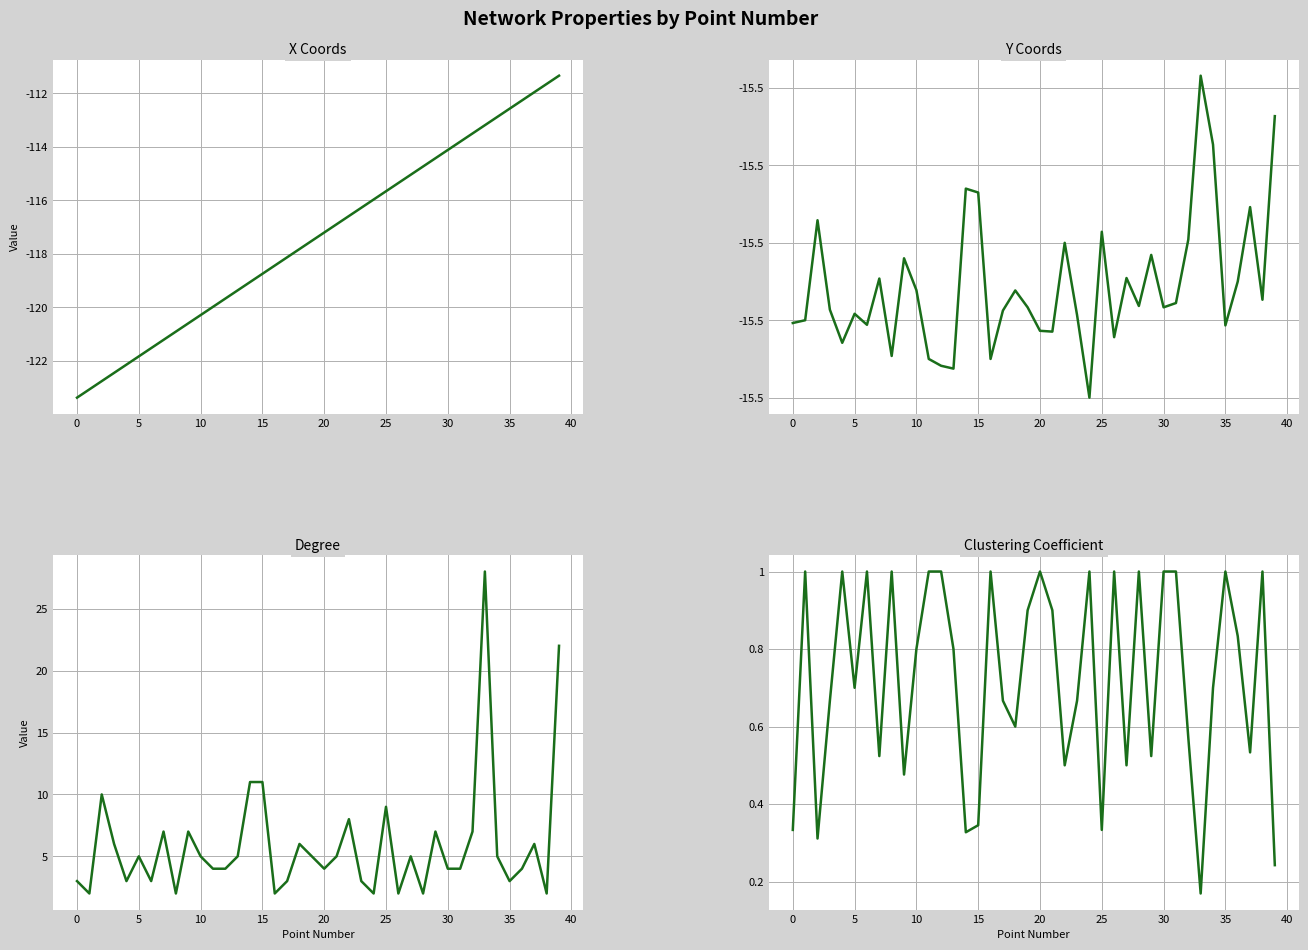

What is the difference between the second highest and second lowest values in the X Coords series?

11.4